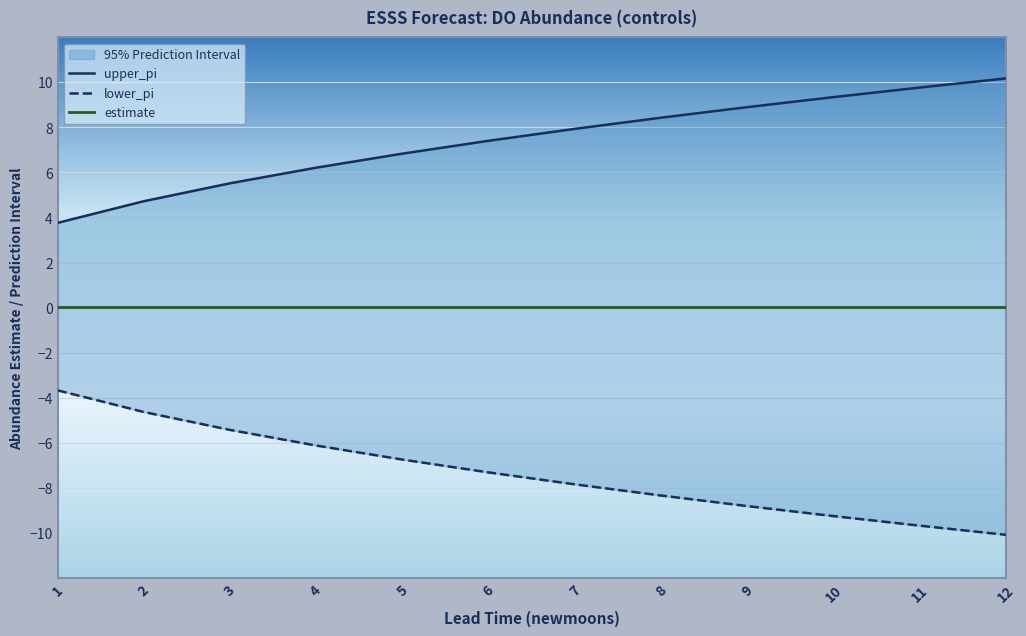

True or false: upper_pi and lower_pi intersect in this chart.

False